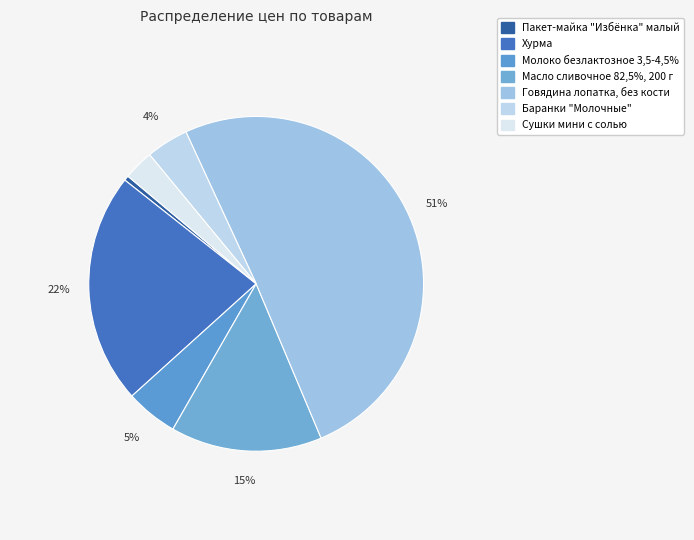

Is it true that Масло сливочное 82,5%, 200 г is 6% of the pie?

False